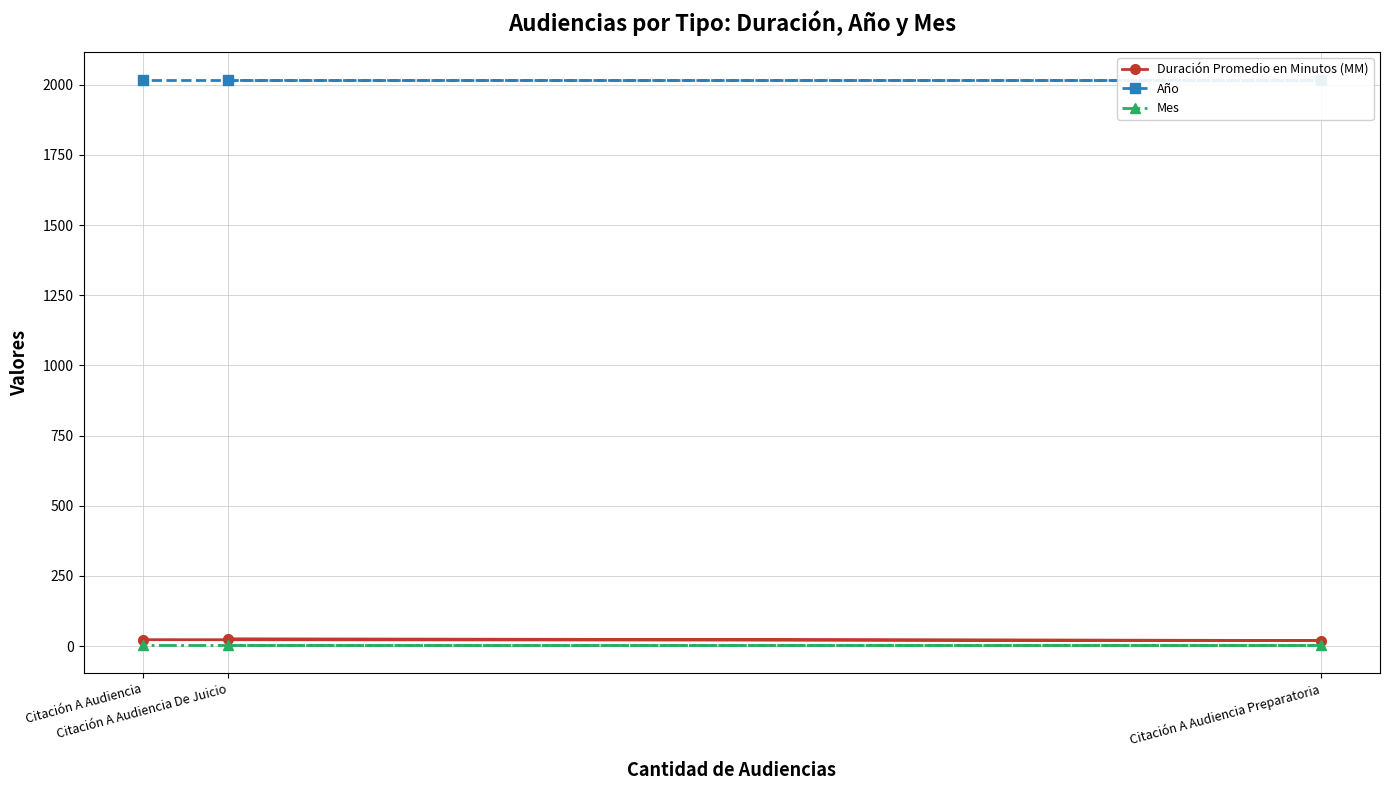

At how many categories does at least one series exceed 322?

3